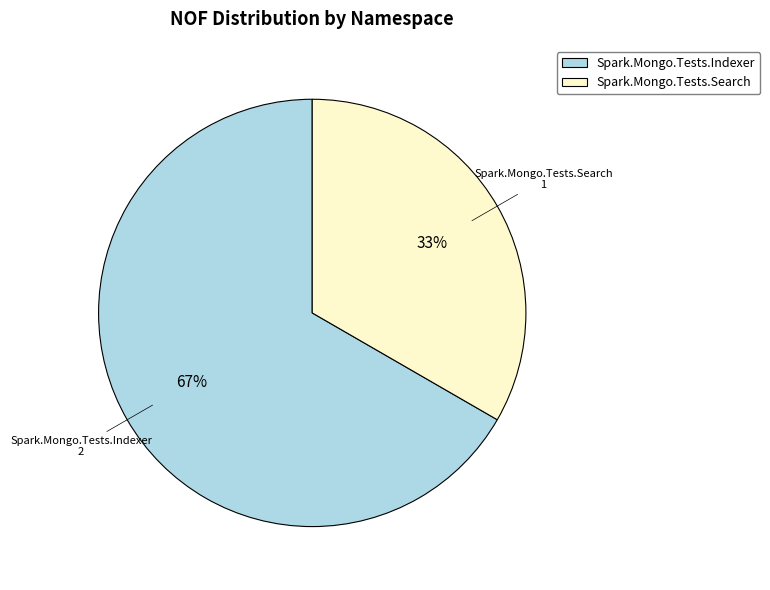

Is the sum of Spark.Mongo.Tests.Indexer and Spark.Mongo.Tests.Search greater than half?

Yes